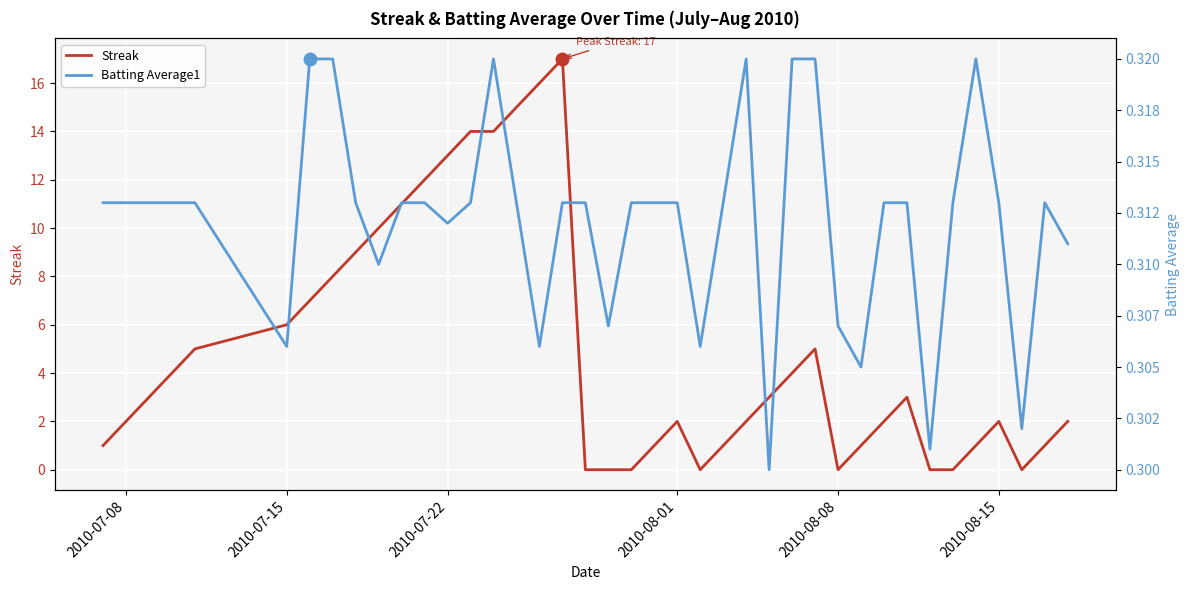

How many interior local valleys does the Batting Average1 series have?

10